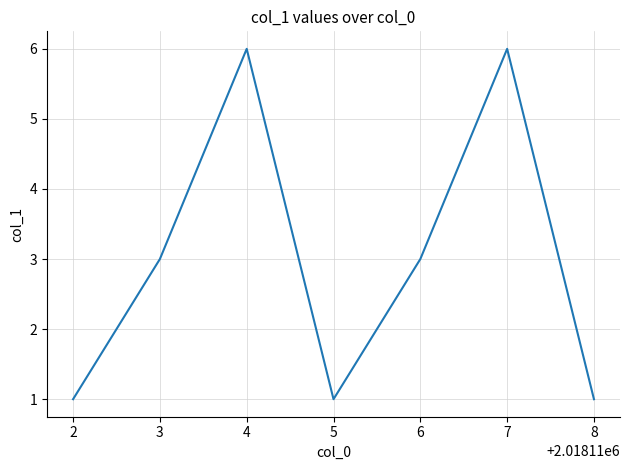

The chart shows a value of 1 at 2. True or false?

True